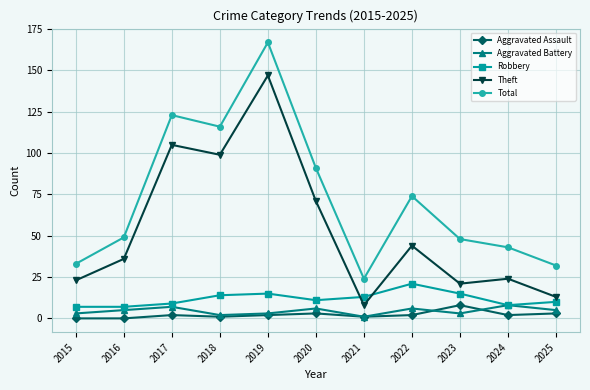

What is the highest value of the Robbery series?

21